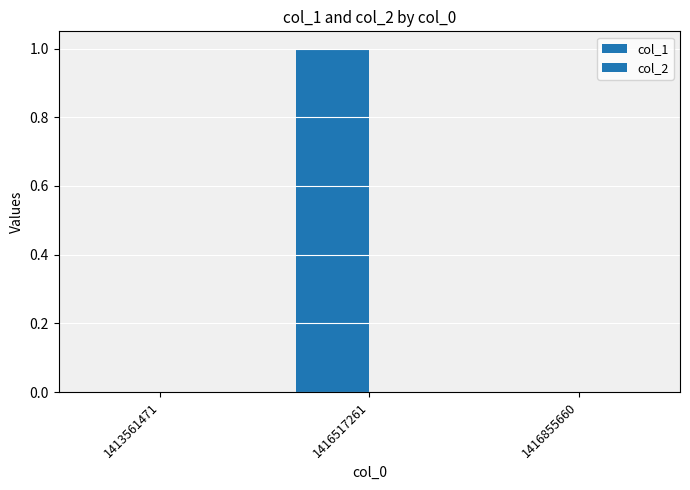

How many data points does each series have?

3